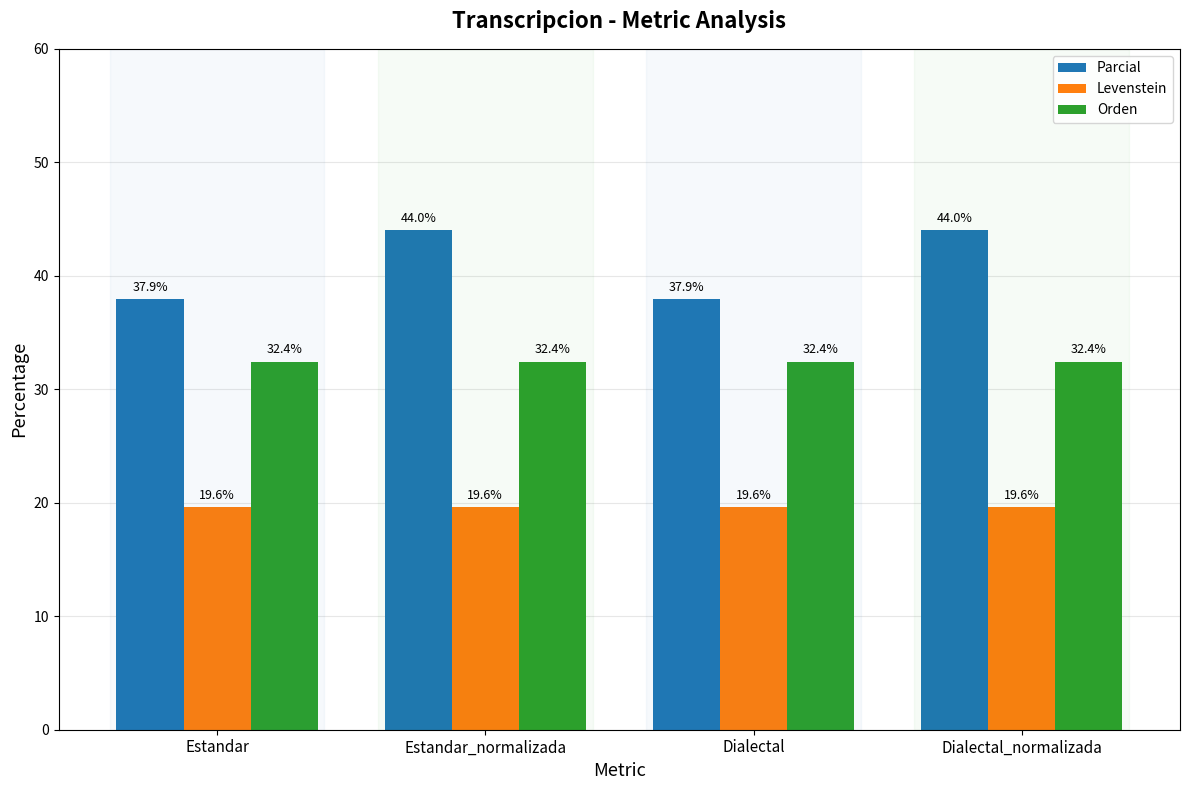

Count the number of categories in the chart.

4